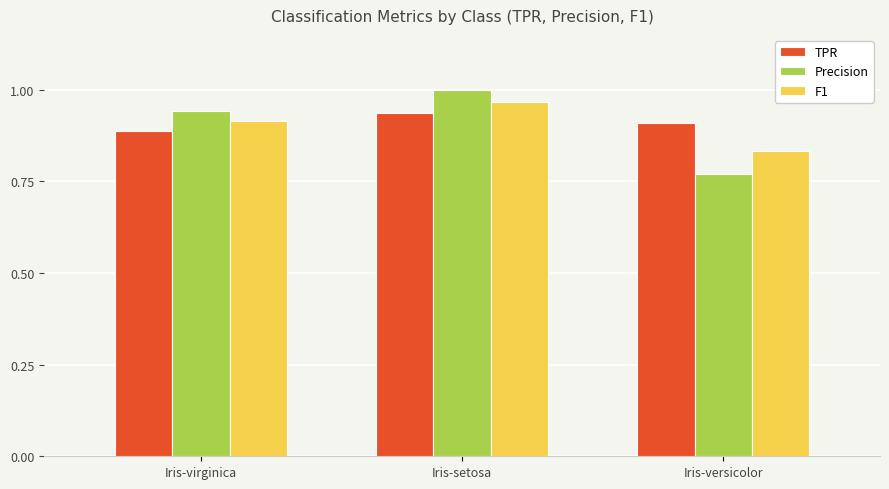

What are all the series names shown in the legend?

TPR, Precision, F1